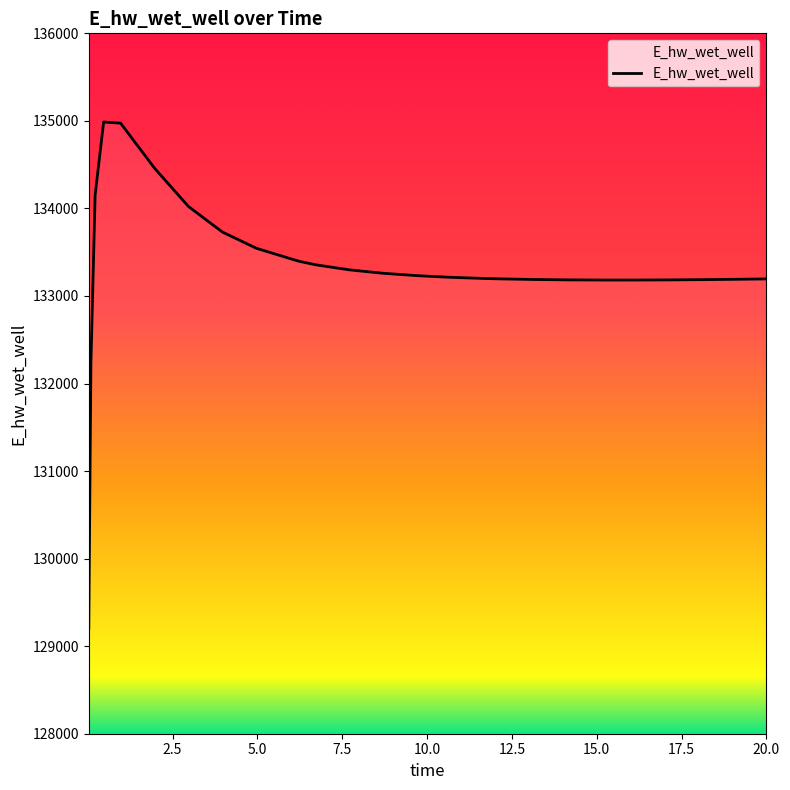

Where is the data nearest to the value 132095?

0.09375